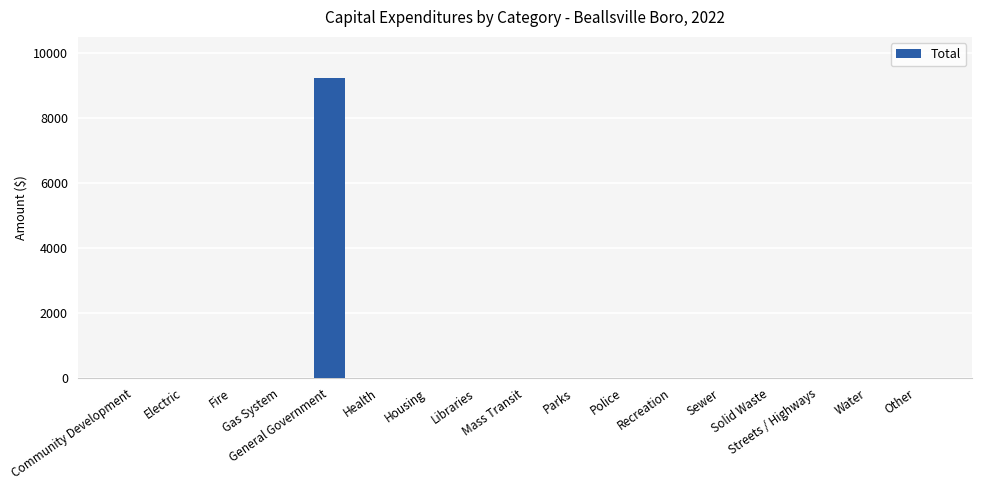

What is the greatest value displayed?

9224